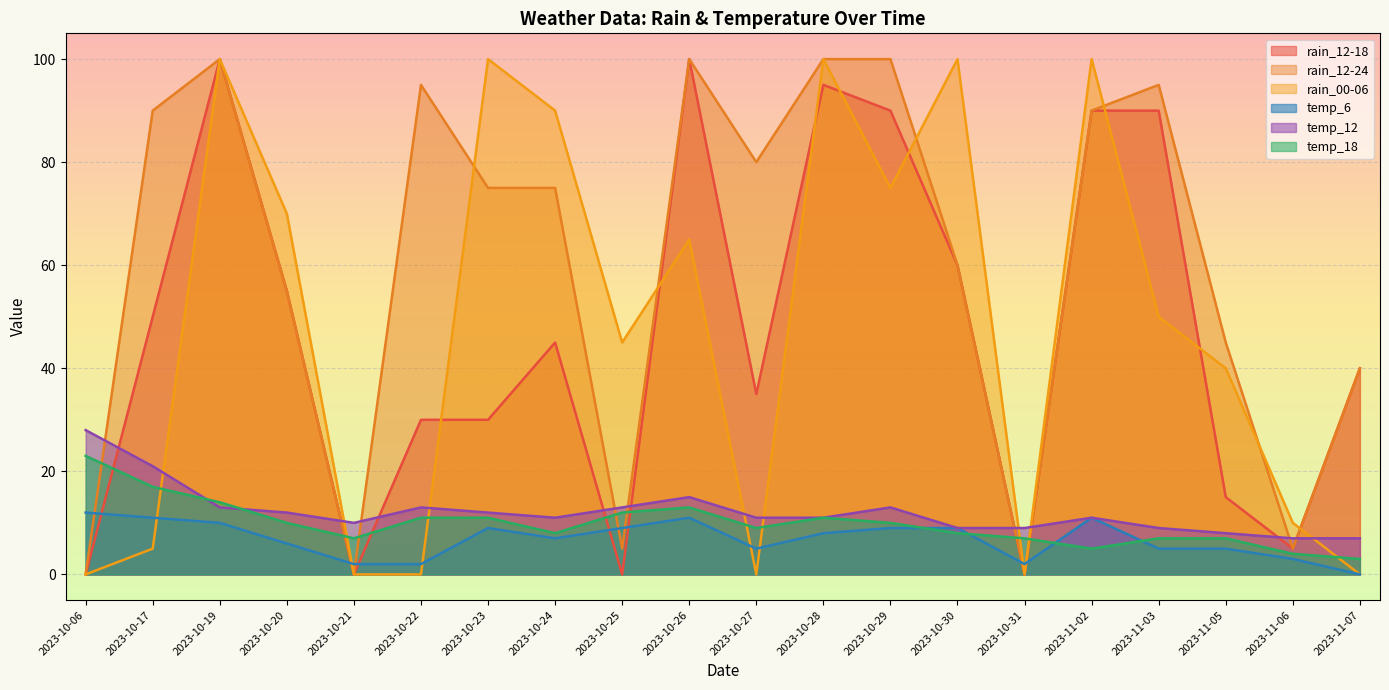

What is the average value of the temp_18 series?

10